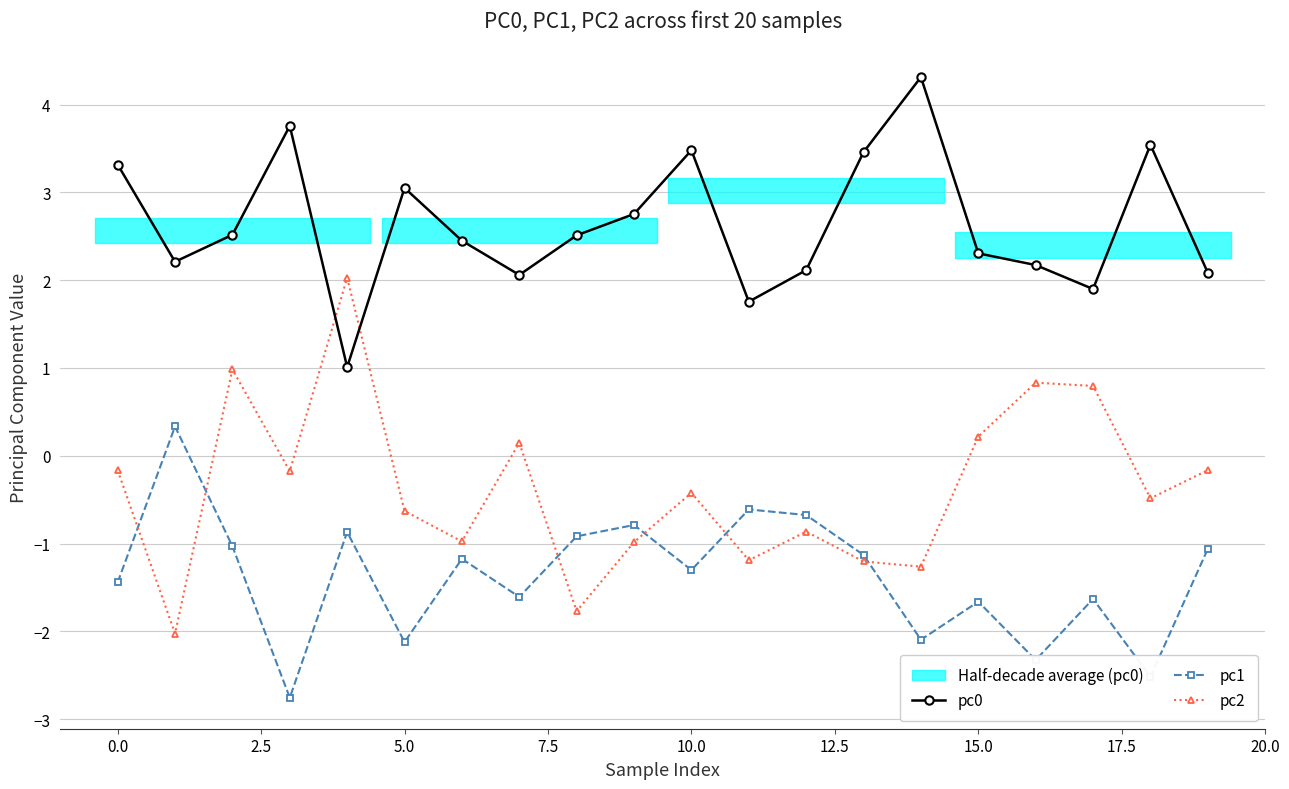

True or false: pc1 and pc0 intersect in this chart.

False